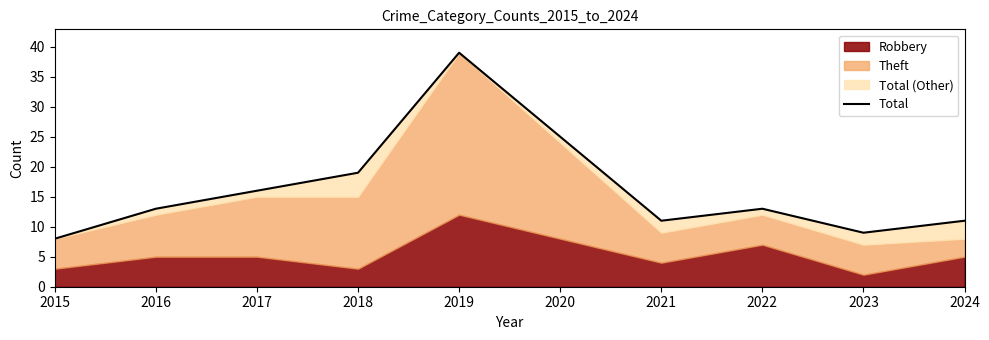

Does the chart have visible grid lines?

No